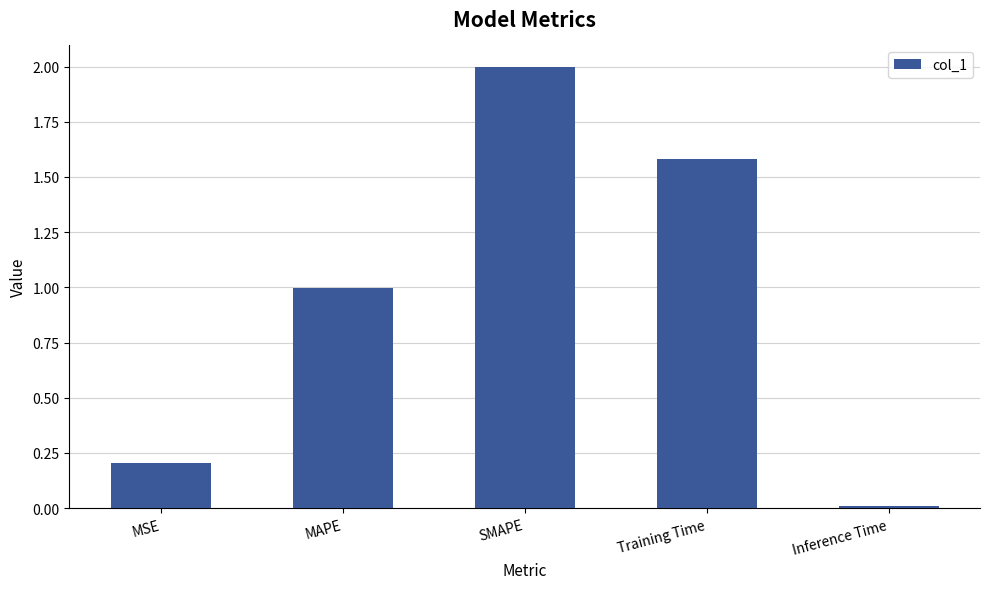

Does the chart contain stacked bars?

No